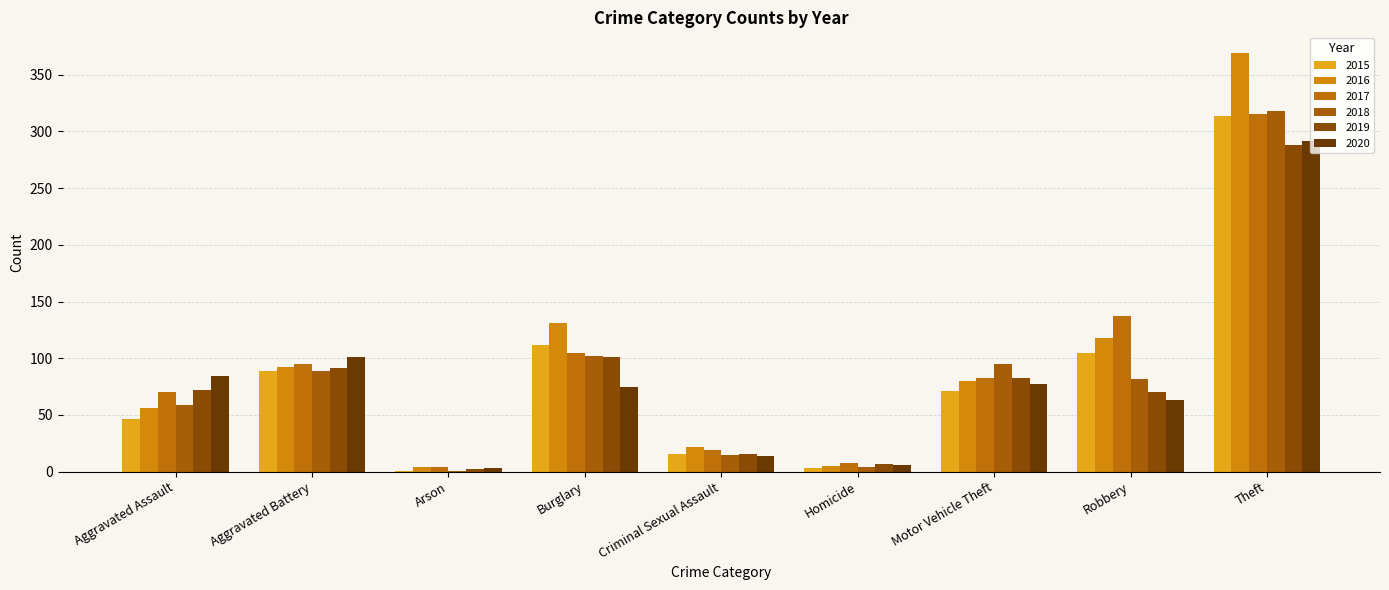

What is the minimum value for 2016?

4